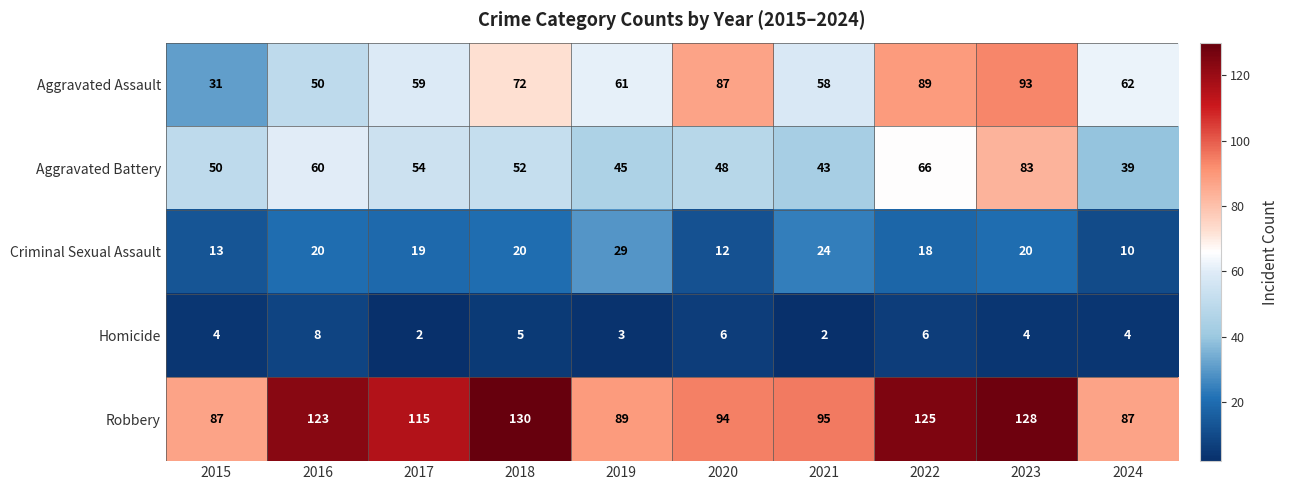

What is the smallest value displayed?

2